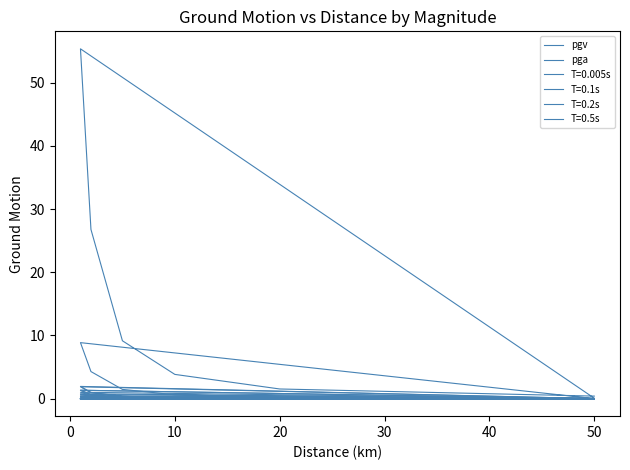

True or false: pgv has more than 2 interior local peaks.

True